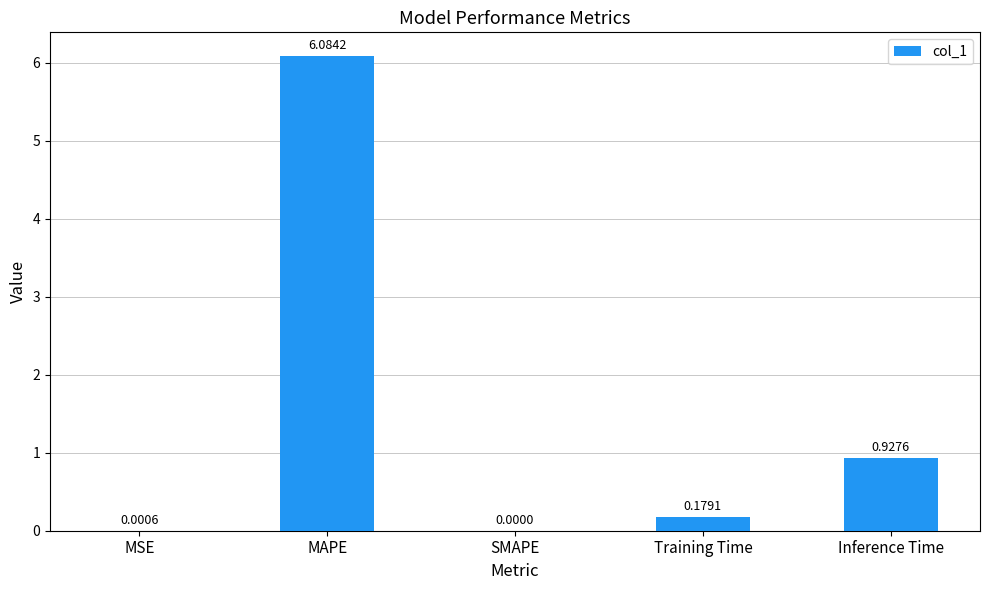

The chart shows a value of 6.1 at MAPE. True or false?

True